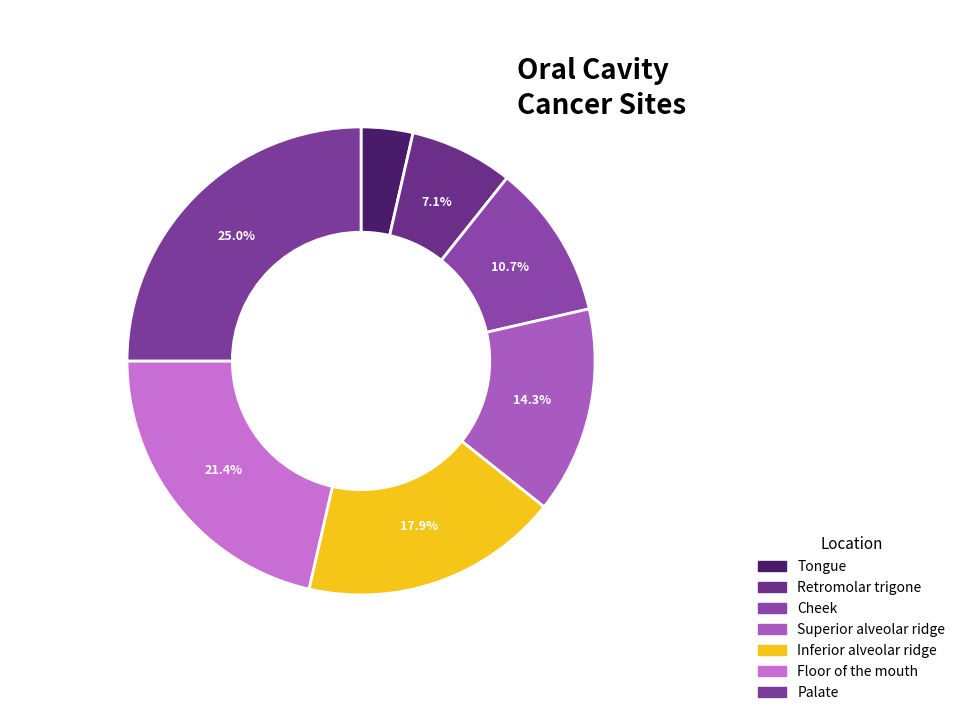

Rank the categories by value from highest to lowest.

Palate, Floor of the mouth, Inferior alveolar ridge, Superior alveolar ridge, Cheek, Retromolar trigone, Tongue